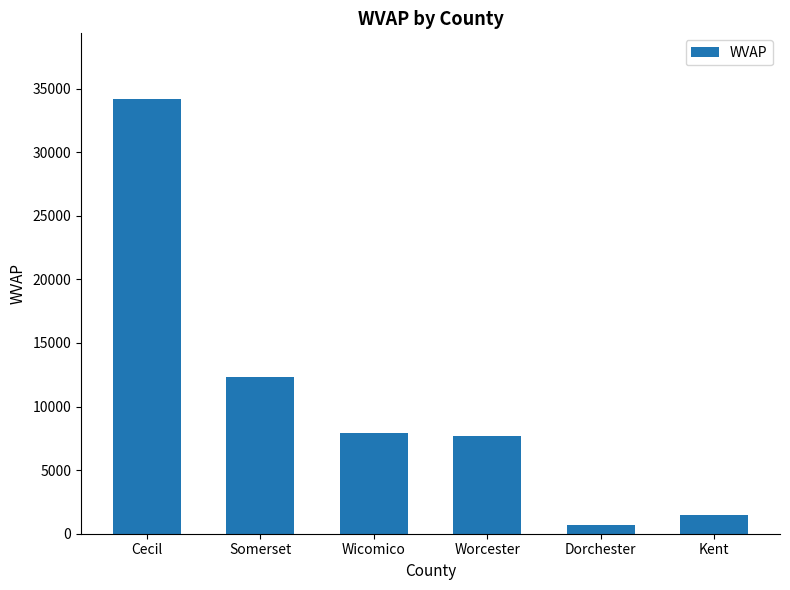

What is the difference between the values at Worcester and Somerset?

4698